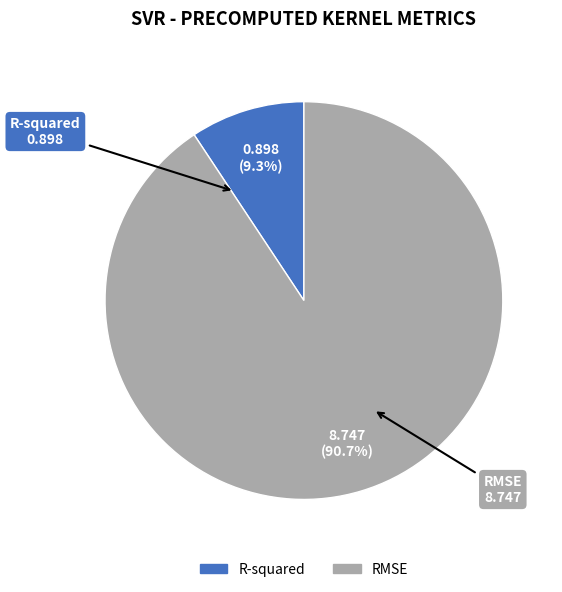

To the nearest percent, what is the difference between the RMSE and R-squared slice percentages?

81%